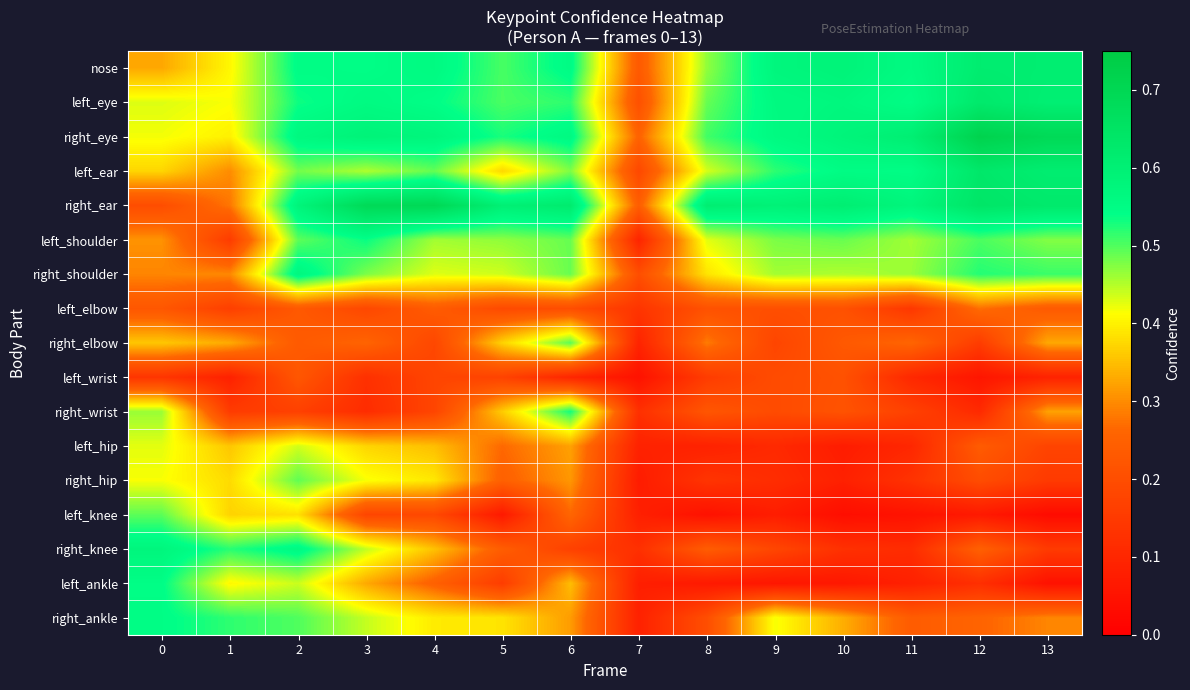

Which series has the largest total across all categories?

right_ear